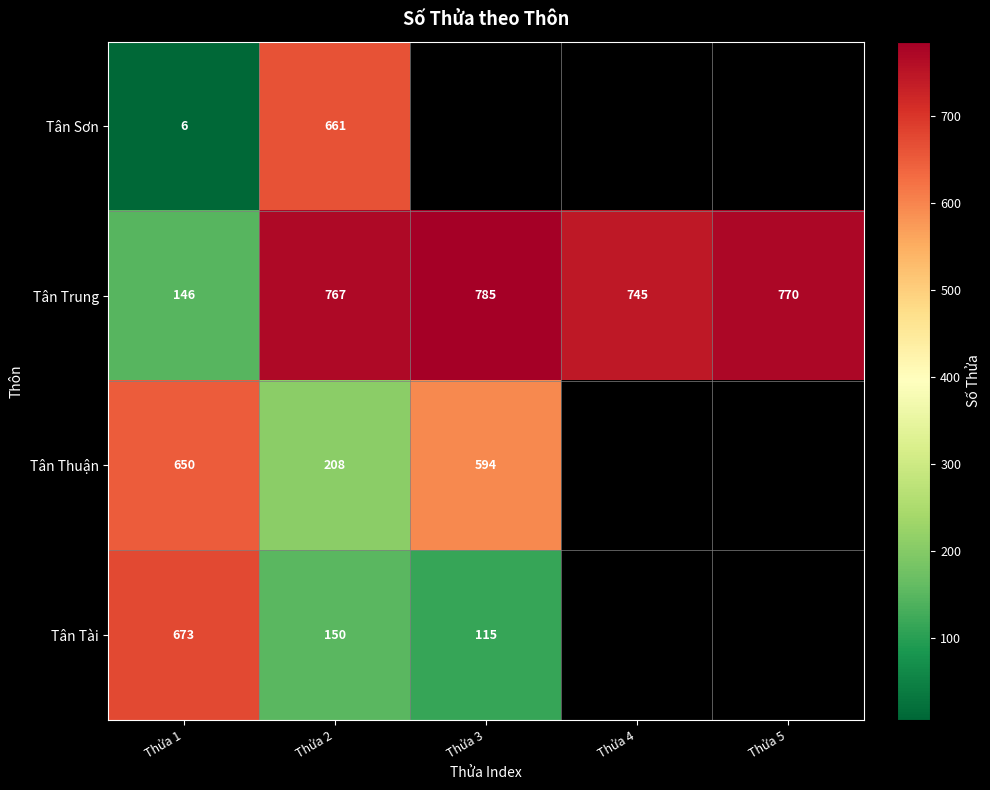

Is the value of Tân Trung at Thửa 1 greater than the value of Tân Tài at Thửa 2?

No